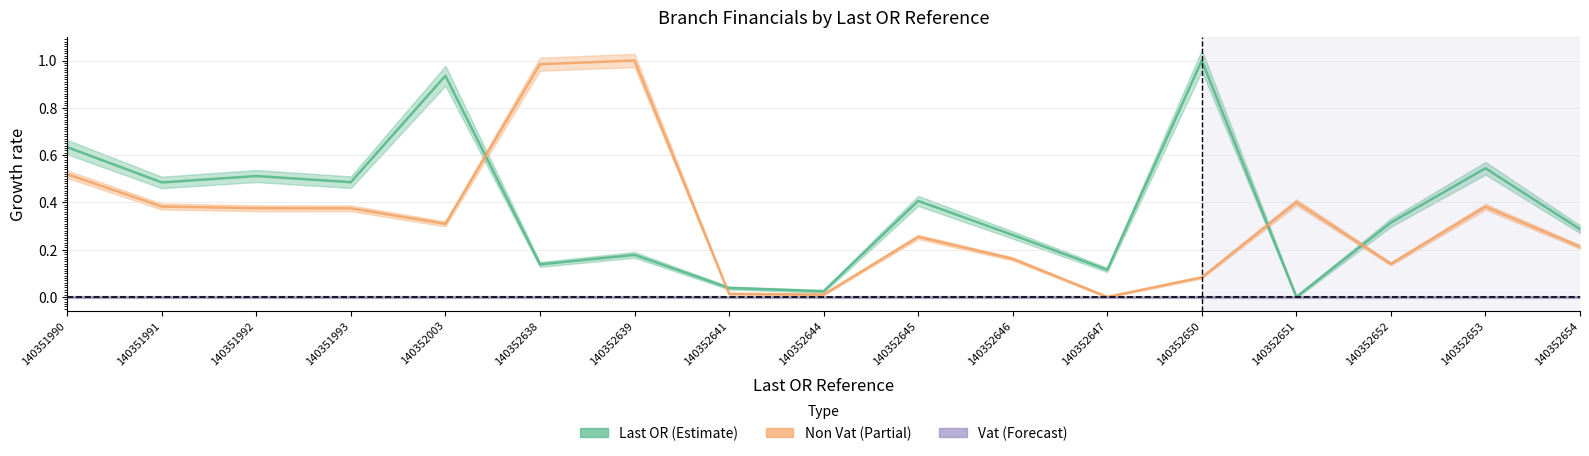

What is the difference between the maximum and minimum values in the Last OR series?

1.0